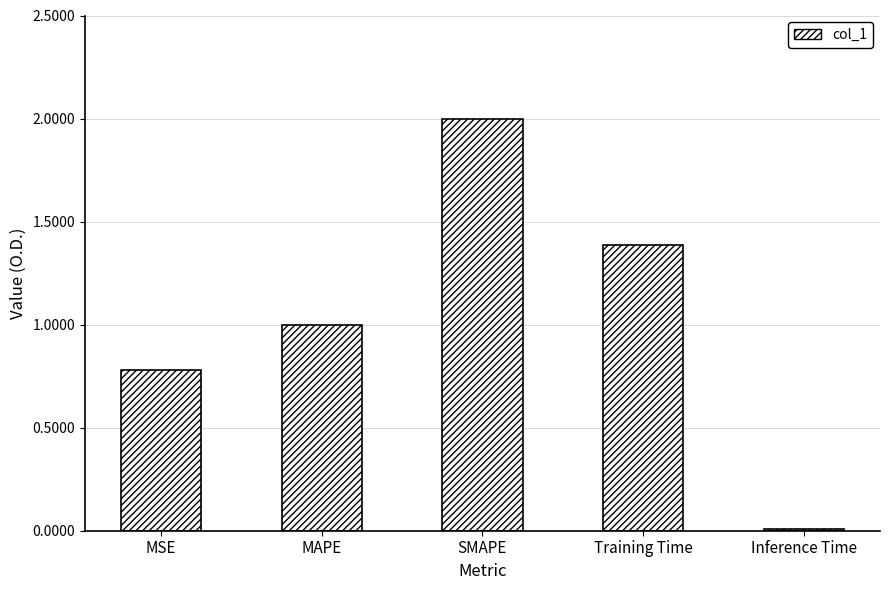

What position from the left is Training Time?

4